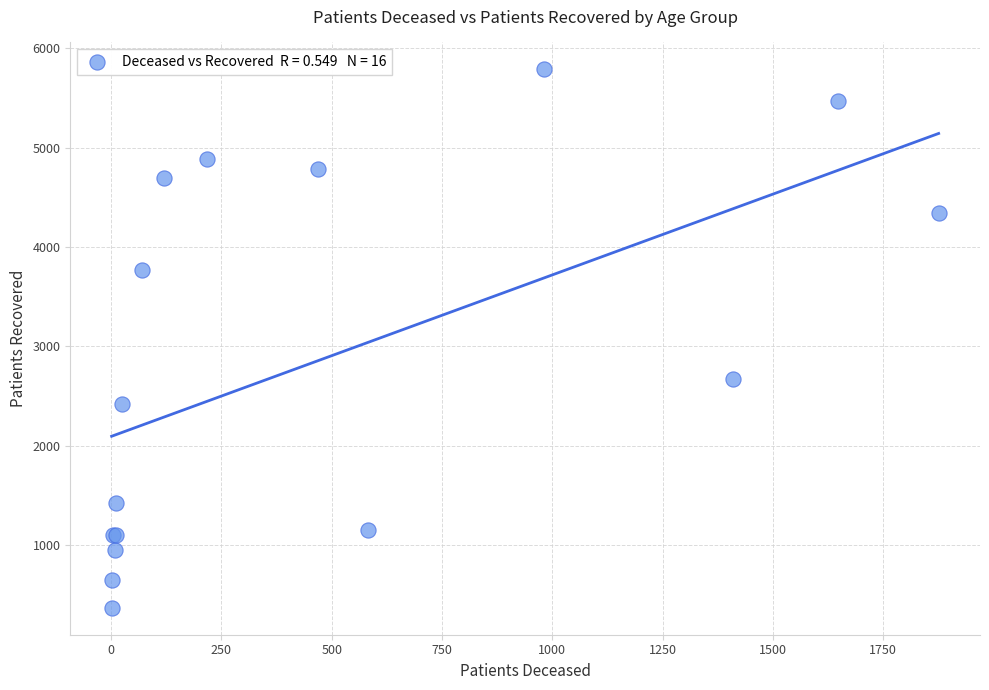

What Y value in the scatter plot is closest to 3079?

2668